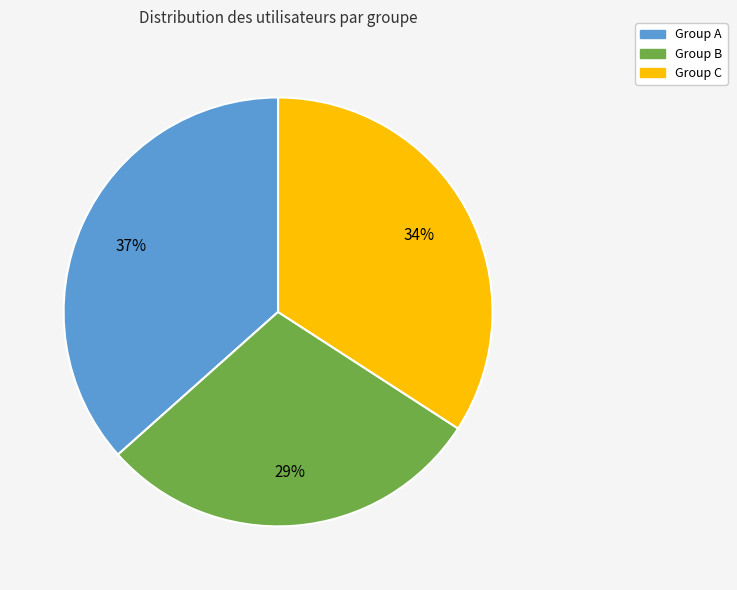

To the nearest percent, what is the average slice percentage?

33%